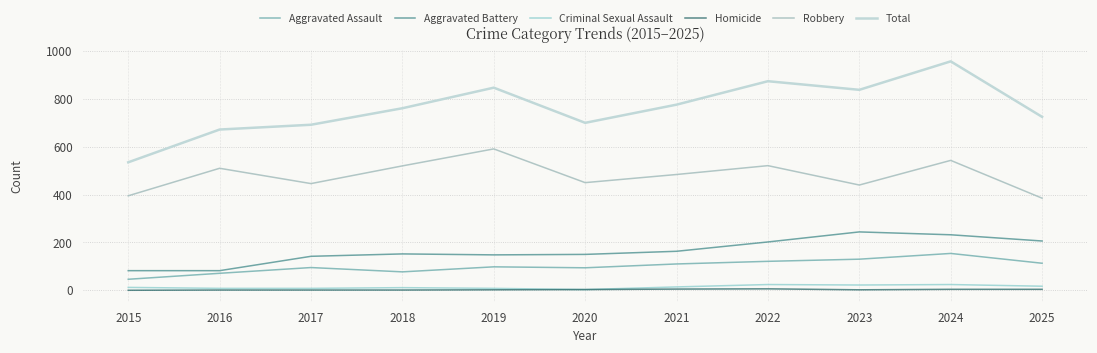

Reading left to right, list all the values displayed in this chart.

Aggravated Assault: 46	71	95	77	98	94	110	121	130	154	113
Aggravated Battery: 82	82	142	152	148	150	163	202	244	232	206
Criminal Sexual Assault: 12	8	8	11	8	3	14	24	22	24	17
Homicide: 0	1	1	1	2	3	5	6	2	4	4
Robbery: 395	510	446	520	591	450	484	521	440	543	385
Total: 535	672	692	761	847	700	776	874	838	957	725